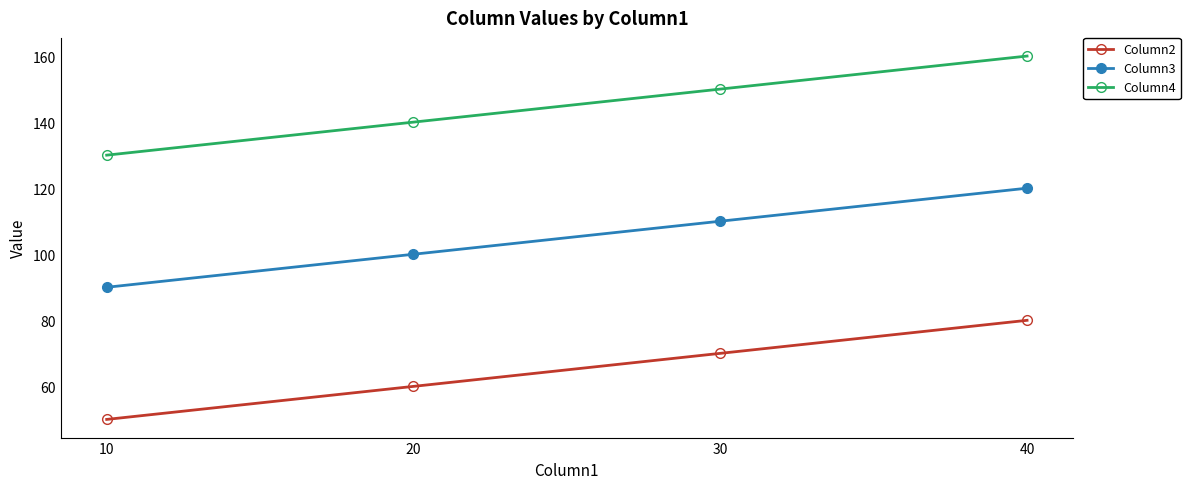

The value of Column3 at 30 is 110. True or false?

True